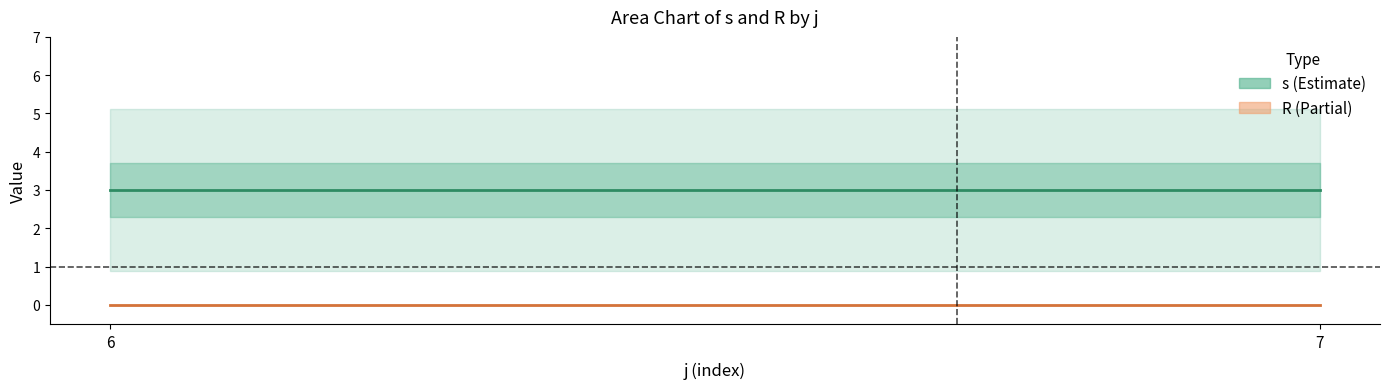

Rank the series by their average value, from lowest to highest.

R, s